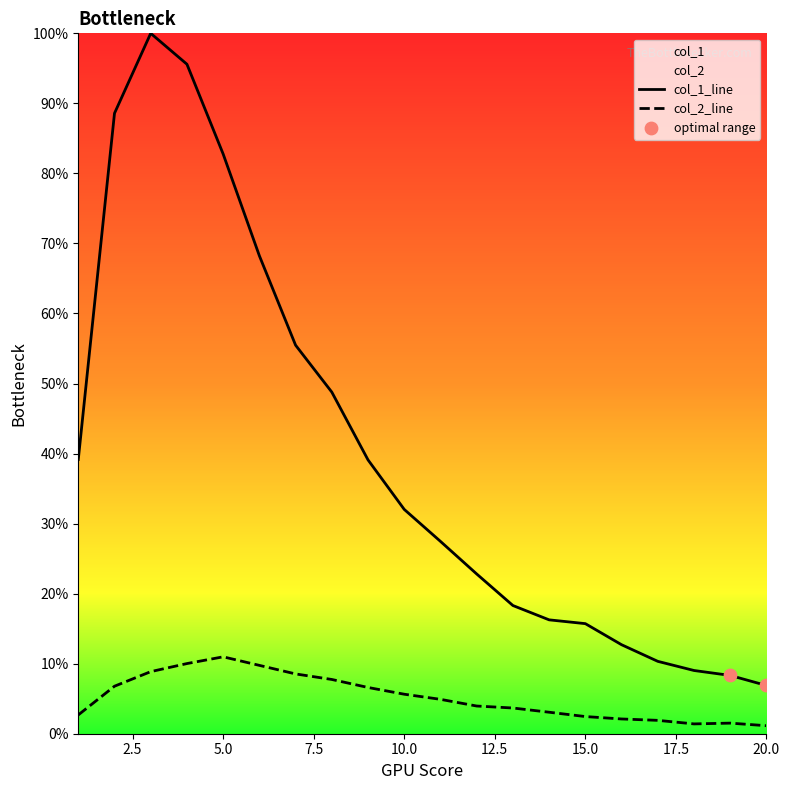

Which series has the largest total across all categories?

col_1_line